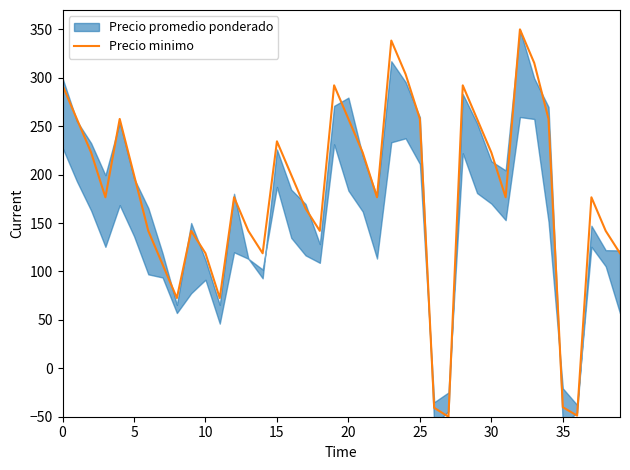

Does the chart display data point markers on the line(s)?

No